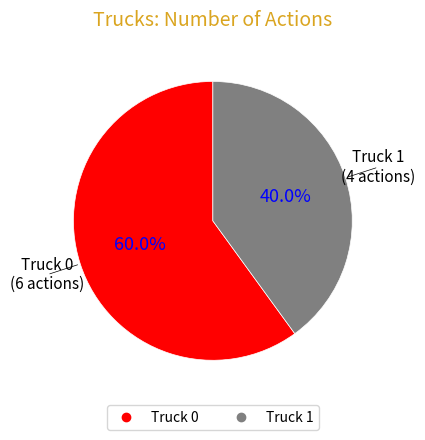

The Truck 1 slice represents 40% of the pie. True or false?

True